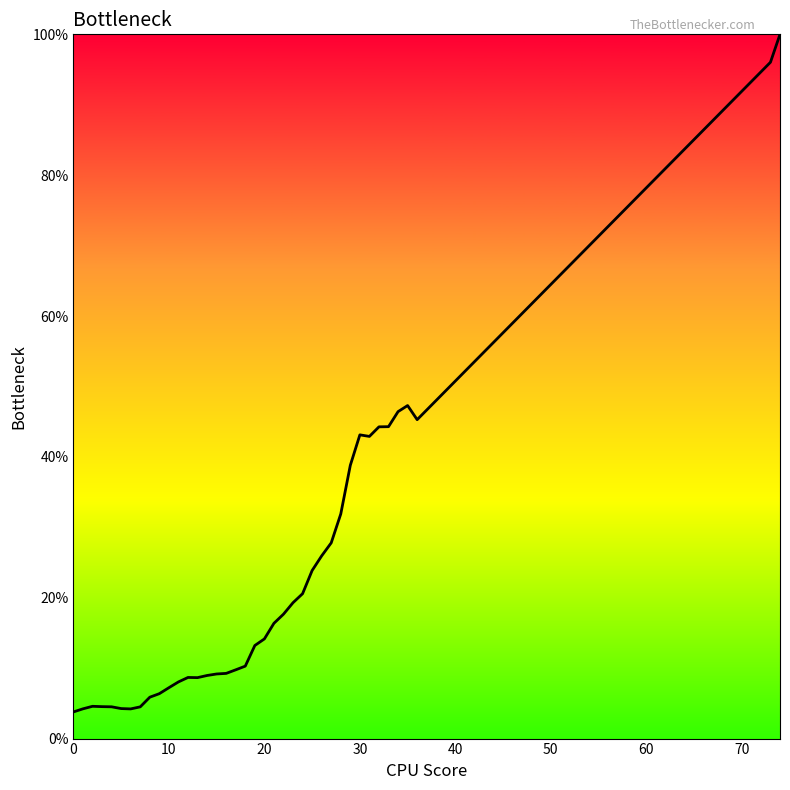

What is the smallest value displayed?

3.8